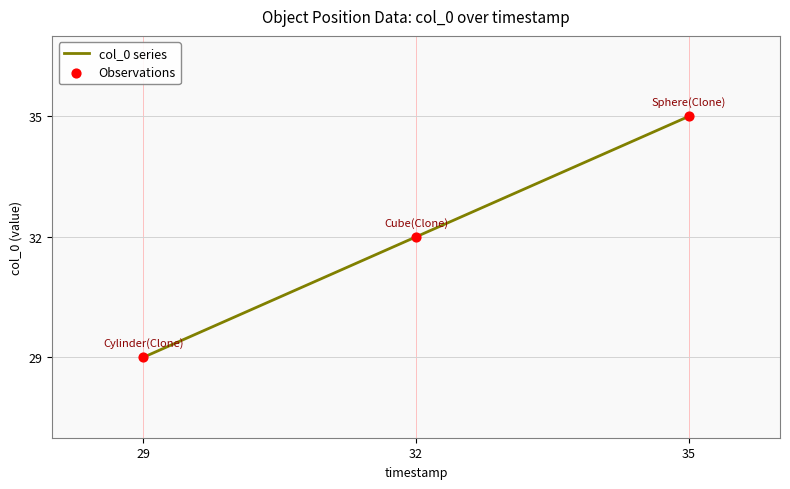

True or false: the data shows 29 at 29.

True